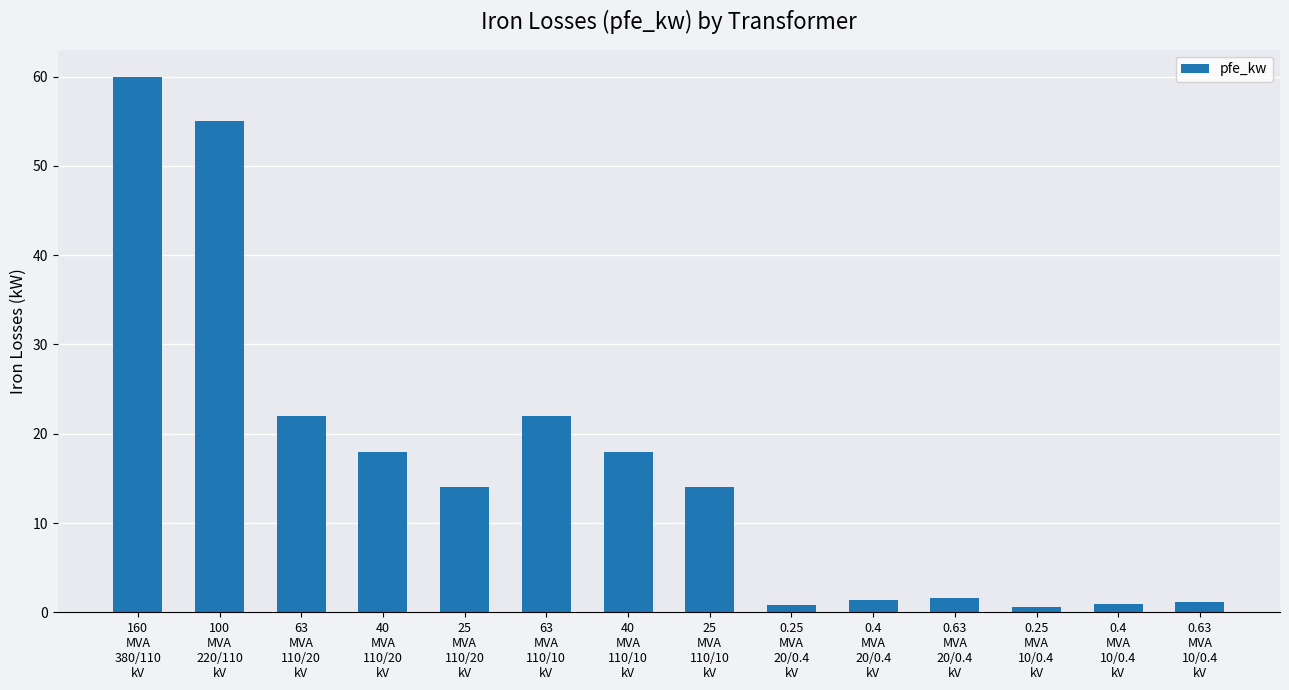

Are the bars grouped side by side (vs. stacked)?

No